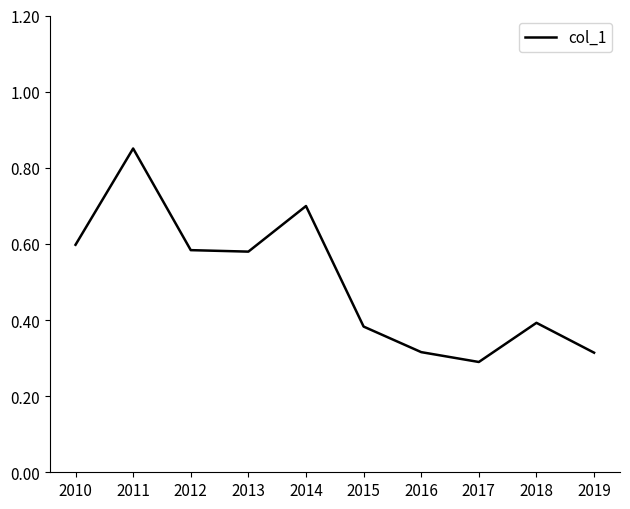

Which category has the lowest value across all series?

2017